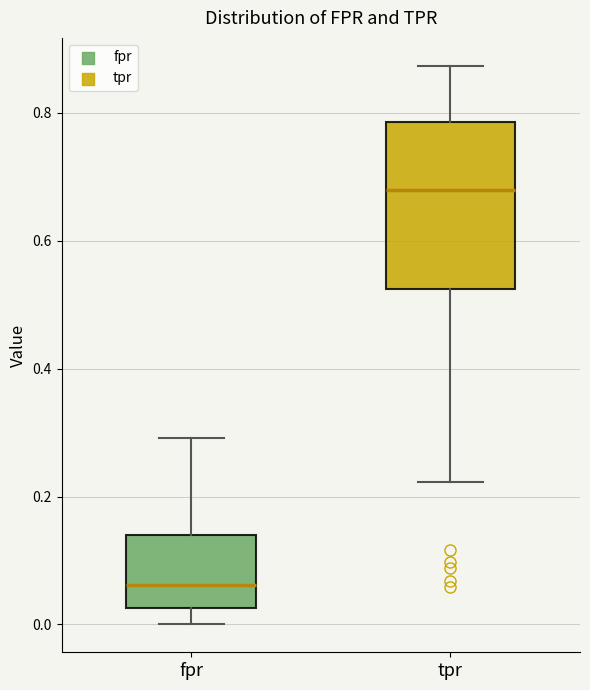

Which box's median line is the highest?

tpr